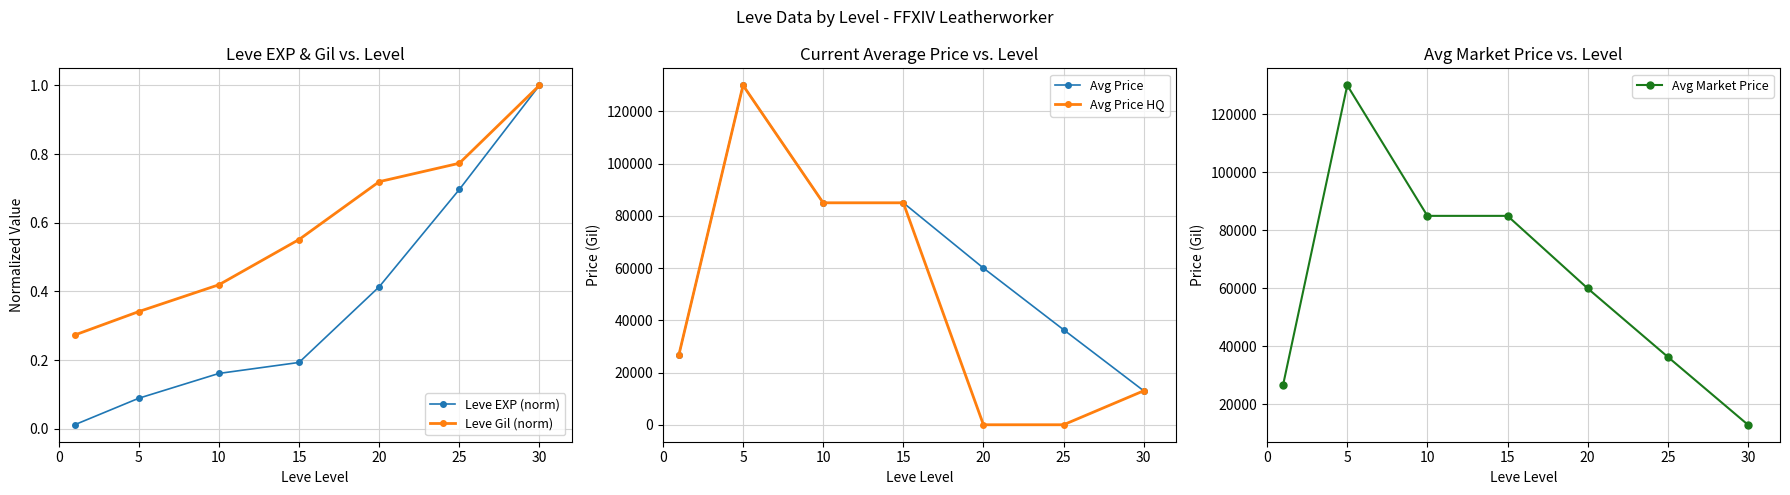

Where is Avg Market Price nearest to the value 71500?

20